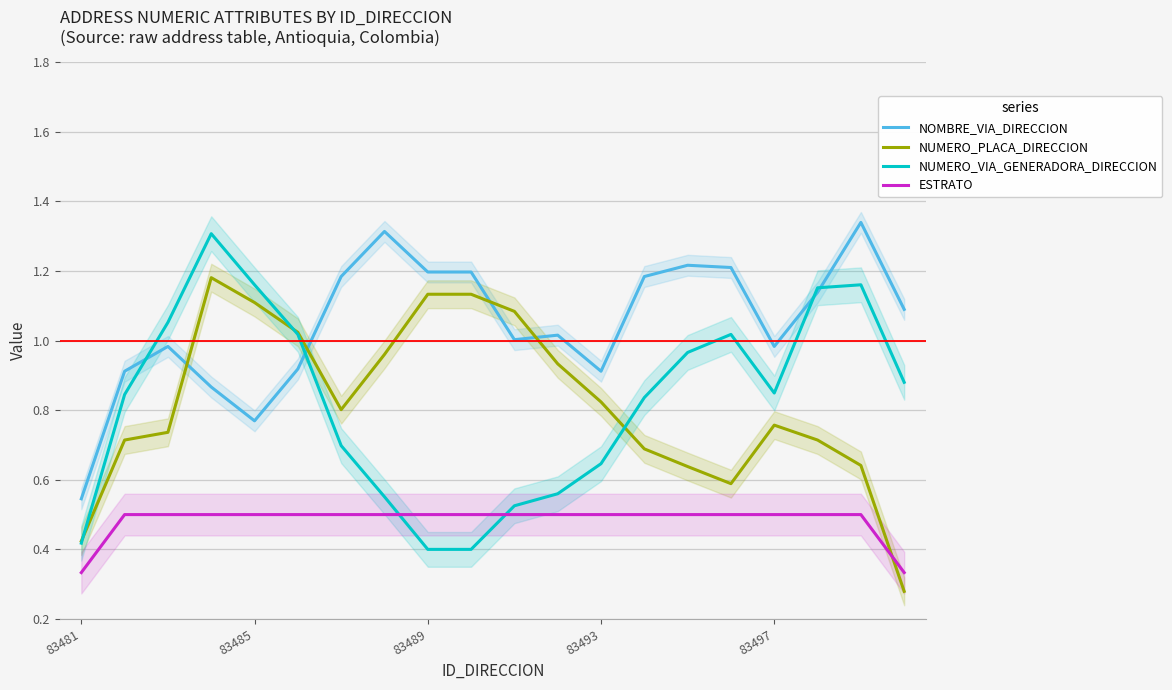

What are all the series names shown in the legend?

NOMBRE_VIA_DIRECCION, NUMERO_PLACA_DIRECCION, NUMERO_VIA_GENERADORA_DIRECCION, ESTRATO